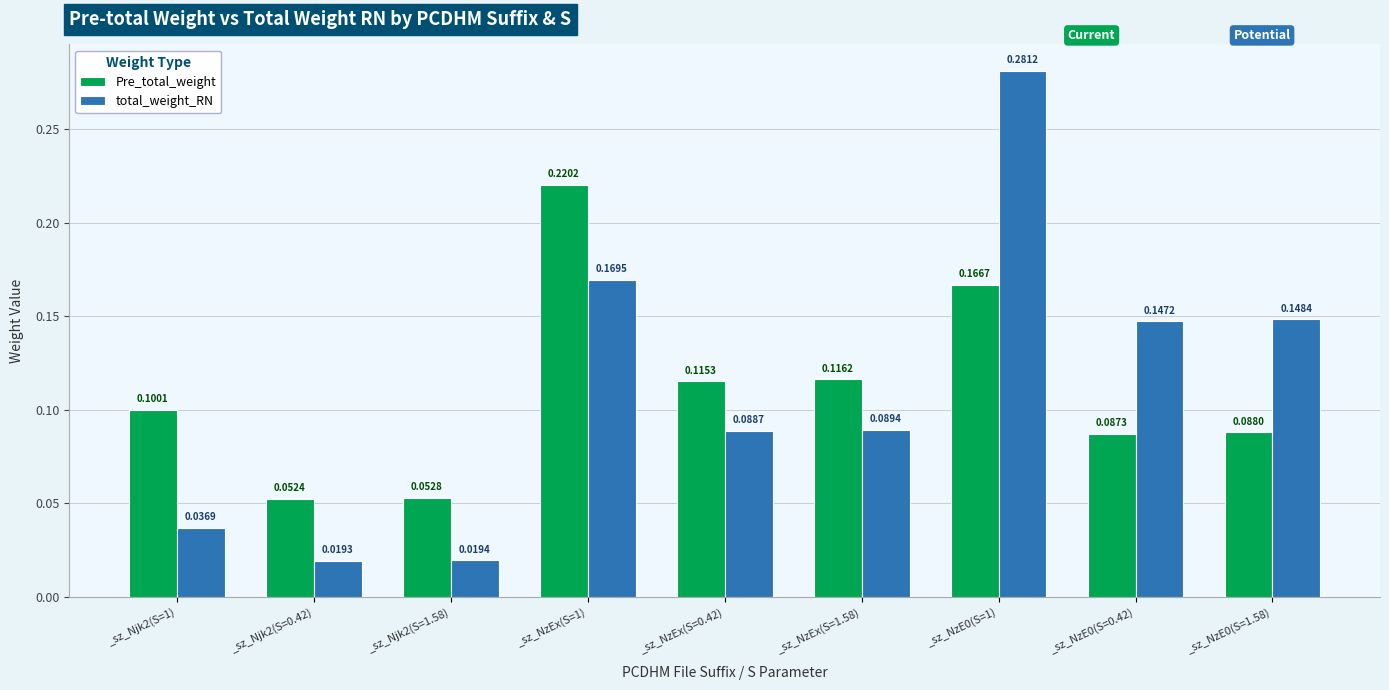

List the series in order of their peak value, lowest first.

Pre_total_weight, total_weight_RN